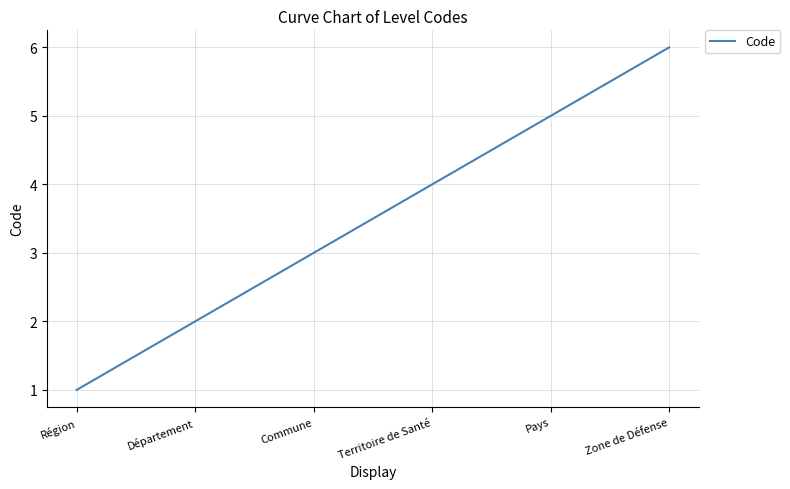

At which category does the chart reach its peak across all series?

Zone de Défense